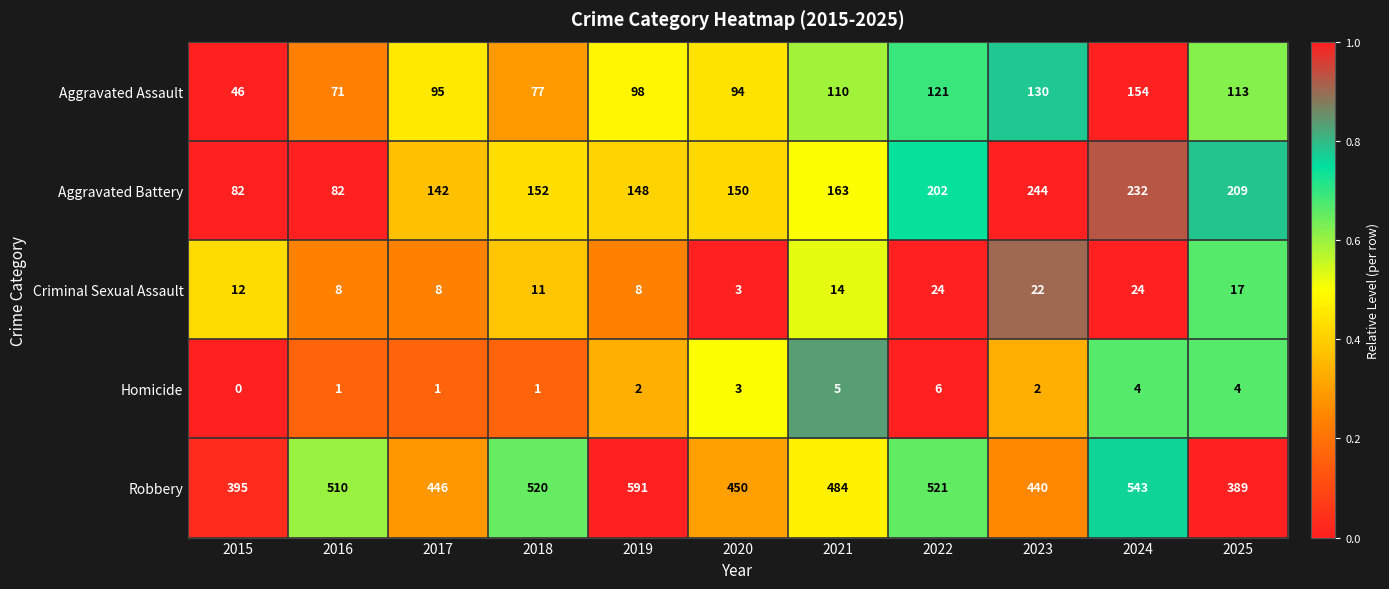

Which series has the largest range (max minus min)?

Robbery